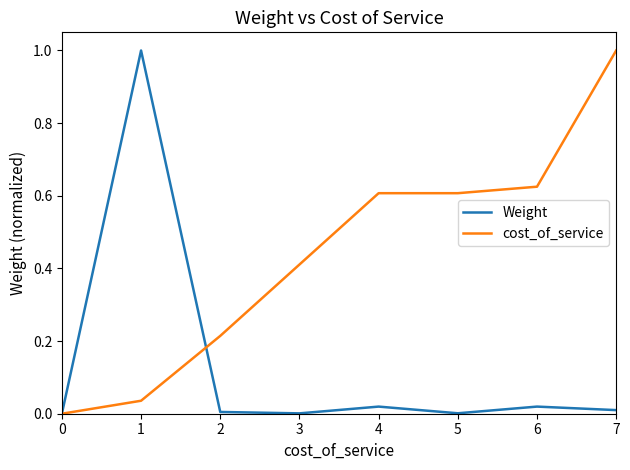

Is the value of cost_of_service at 6 greater than the value of Weight at 7?

Yes